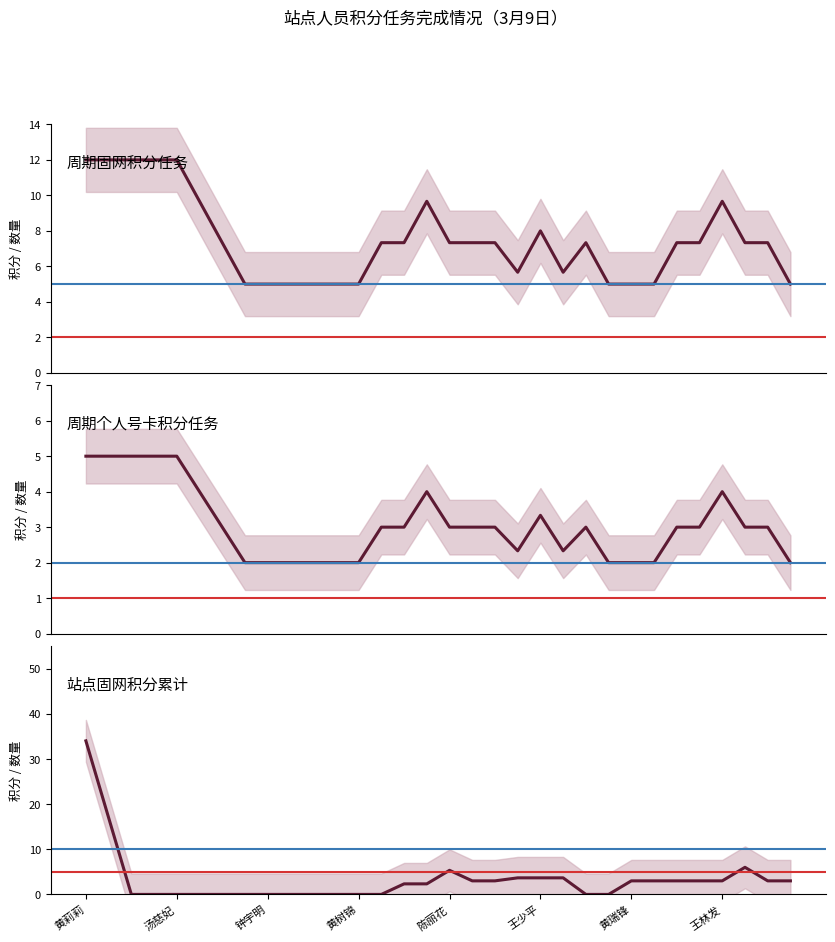

What position from the left is 黄瑞锋?

25